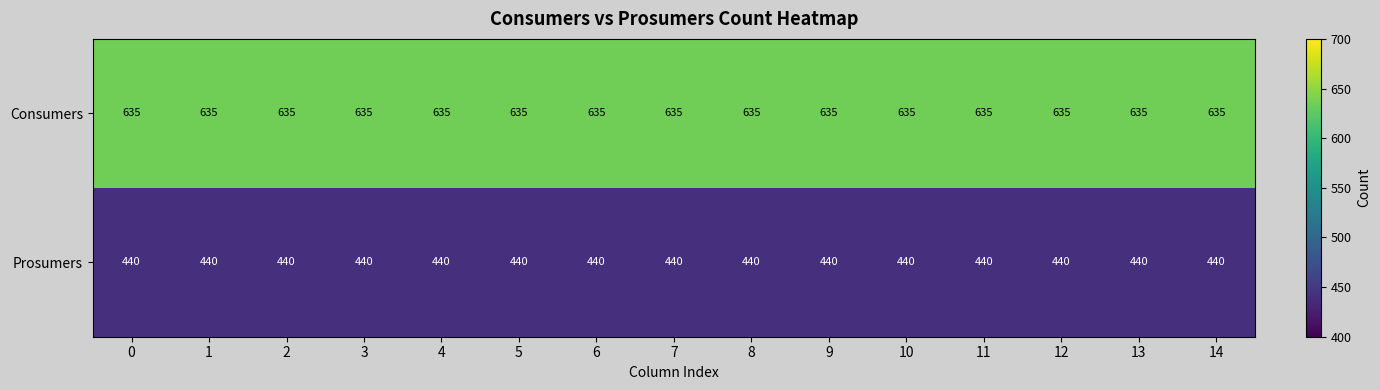

List the series in order of their peak value, lowest first.

Prosumers, Consumers